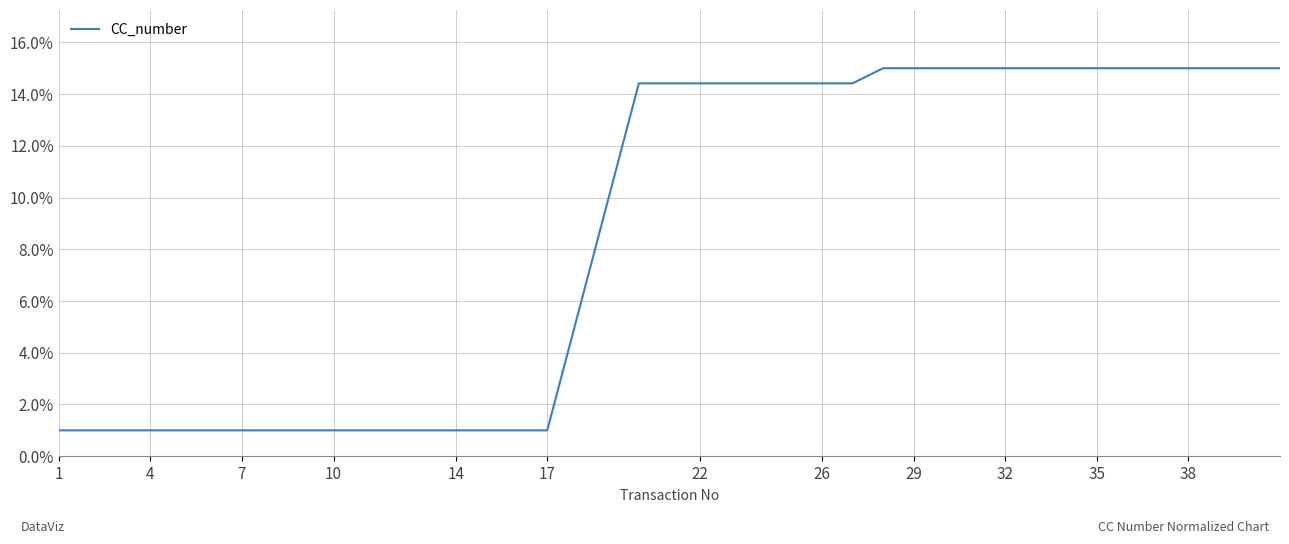

Does the chart display data point markers on the line(s)?

No